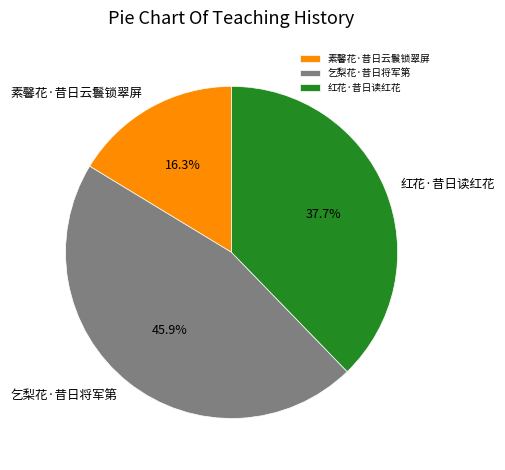

Count the number of slices in the pie.

3